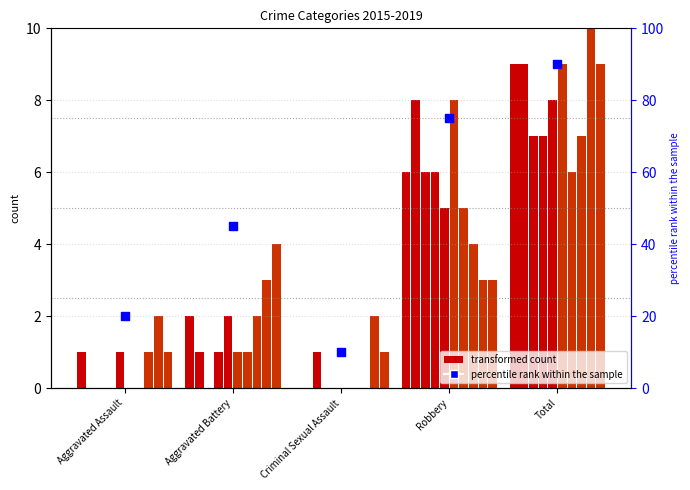

Which has a higher value, Aggravated Battery or Robbery?

Robbery